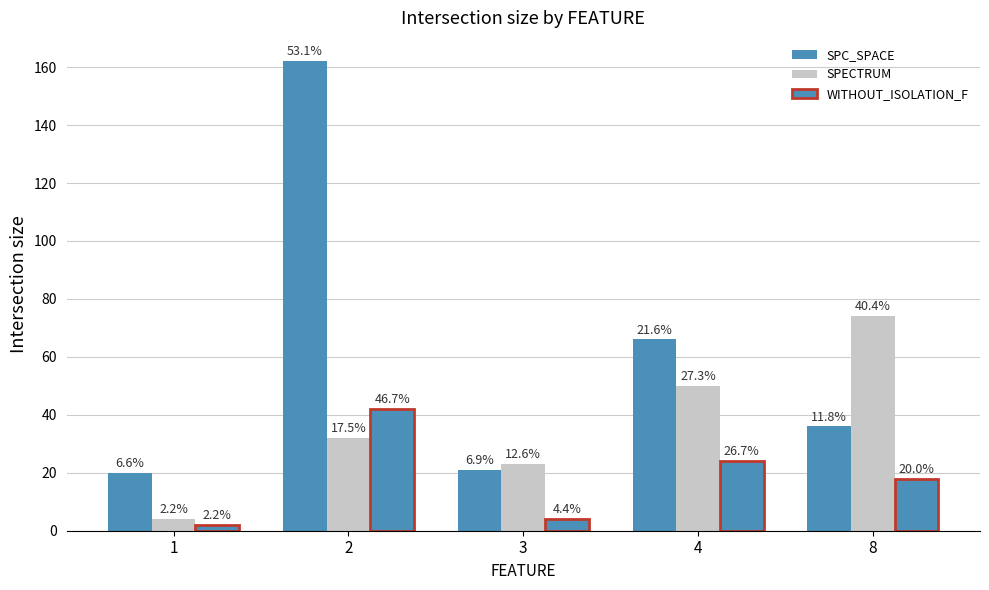

At how many categories does at least one series exceed 155?

1